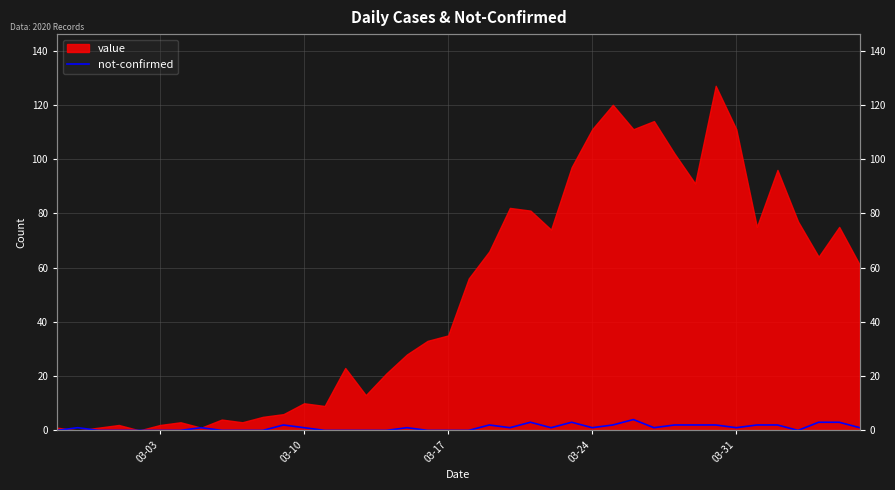

Where is the first local maximum?

03-10